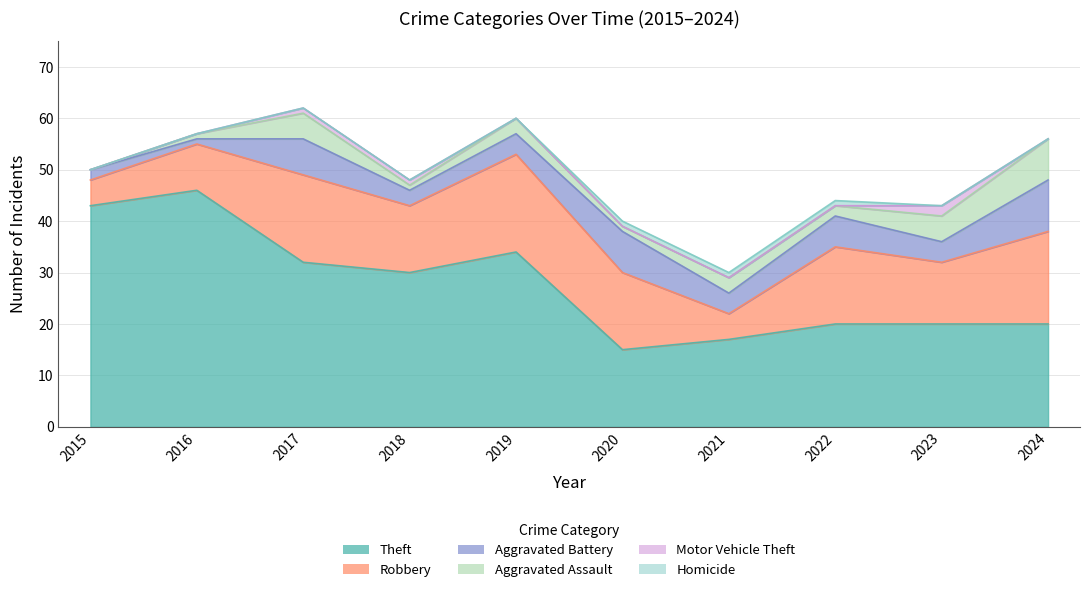

What is the difference between the second highest and second lowest values in the Aggravated Assault series?

4